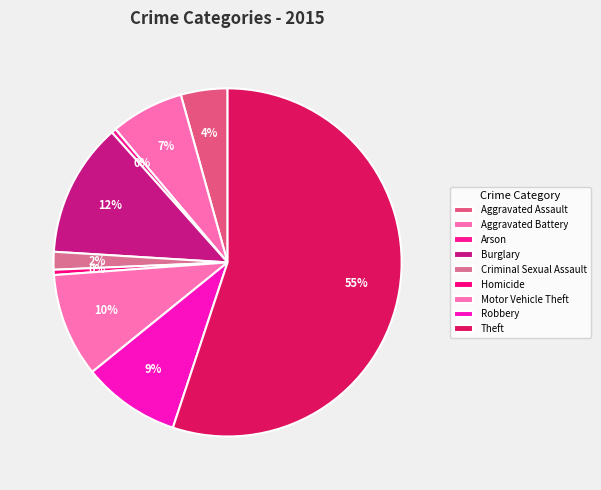

What percentage do Motor Vehicle Theft and Burglary together represent?

22.1%